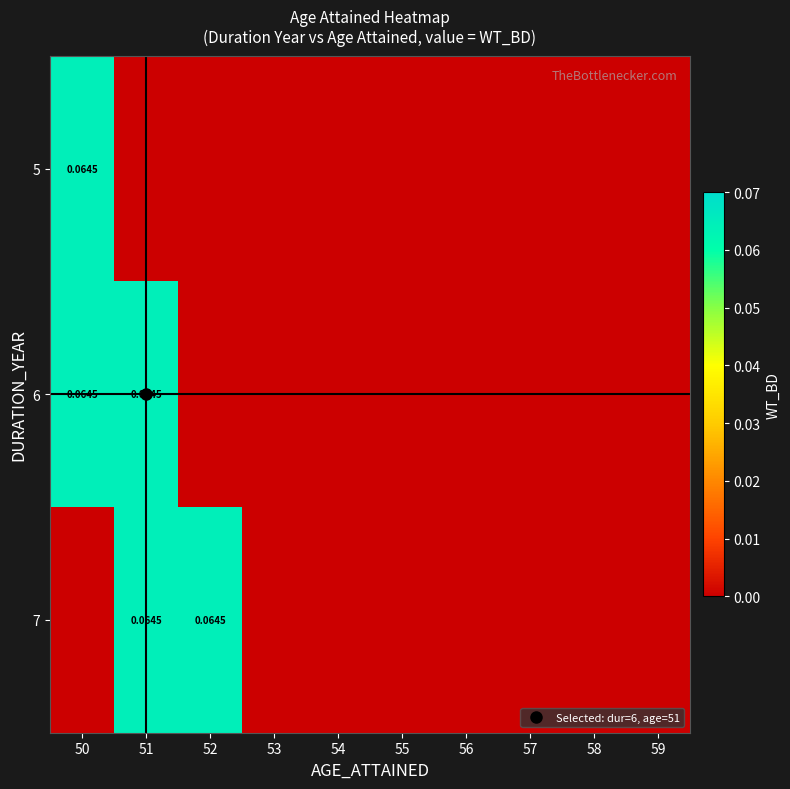

Rank the series at 59 from highest to lowest value.

5, 6, 7